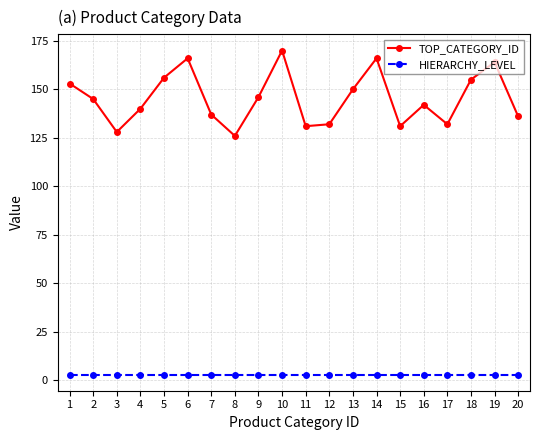

Does the chart have visible grid lines?

Yes